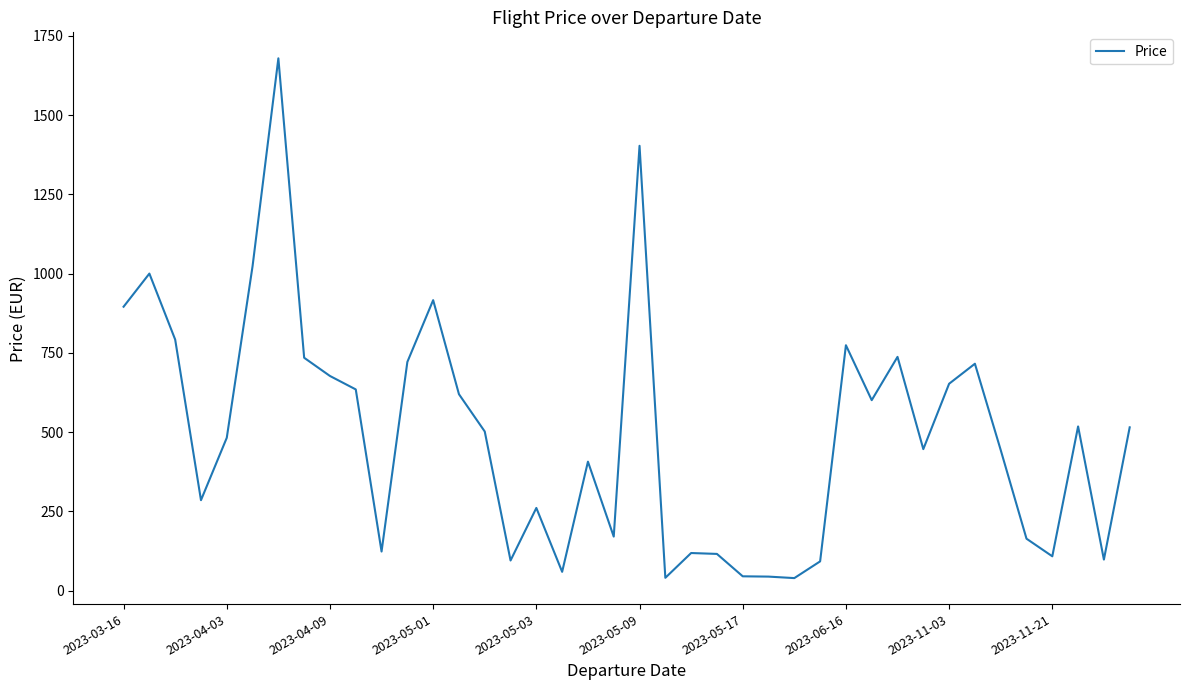

What is the minimum value shown in the chart?

39.6